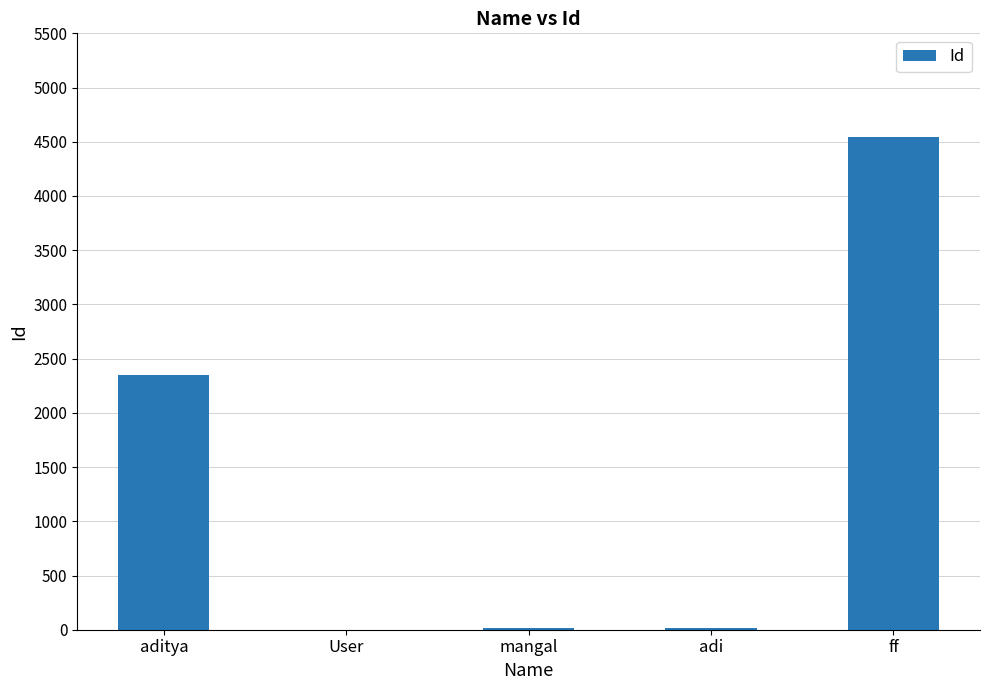

What is the greatest value displayed?

4545